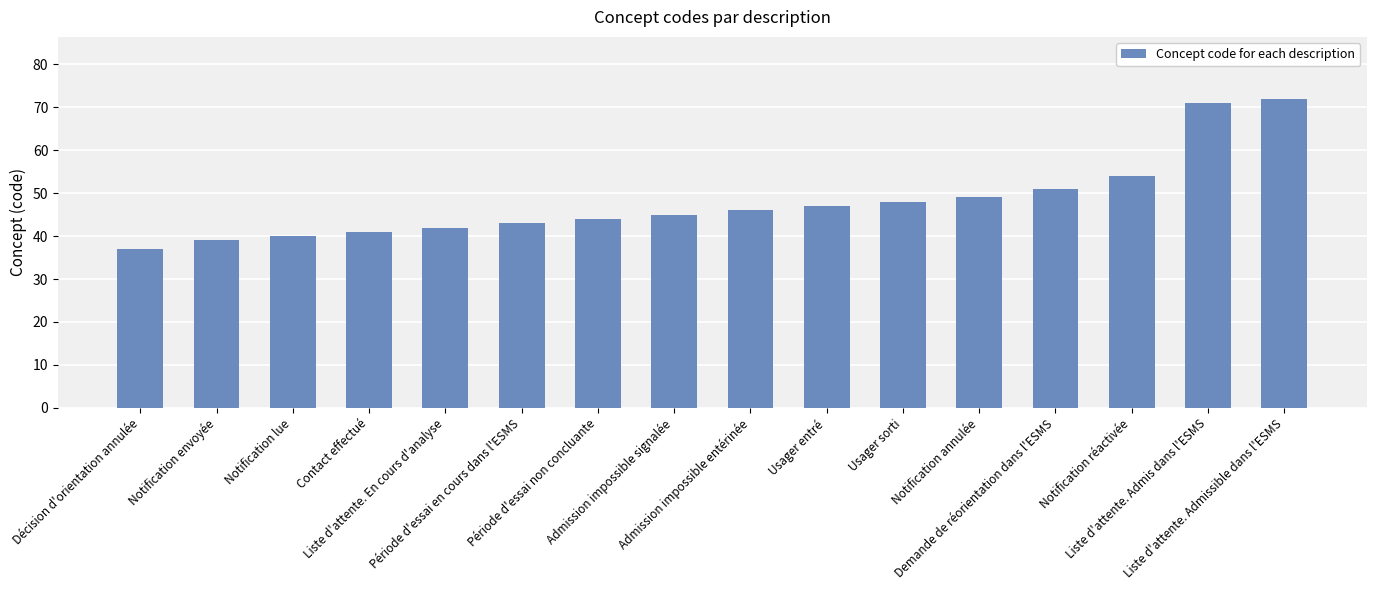

List the labels in order of value, smallest first.

Décision d'orientation annulée, Notification envoyée, Notification lue, Contact effectué, Liste d'attente. En cours d'analyse, Période d'essai en cours dans l'ESMS, Période d'essai non concluante, Admission impossible signalée, Admission impossible entérinée, Usager entré, Usager sorti, Notification annulée, Demande de réorientation dans l'ESMS, Notification réactivée, Liste d'attente. Admis dans l'ESMS, Liste d'attente. Admissible dans l'ESMS